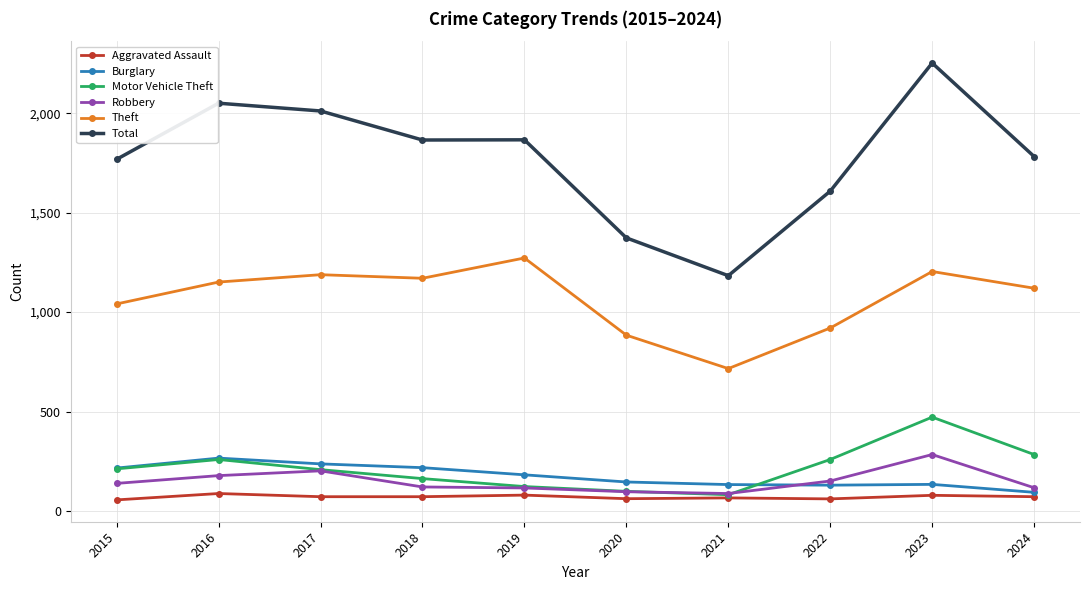

What is the difference between the maximum and minimum values in the Burglary series?

172